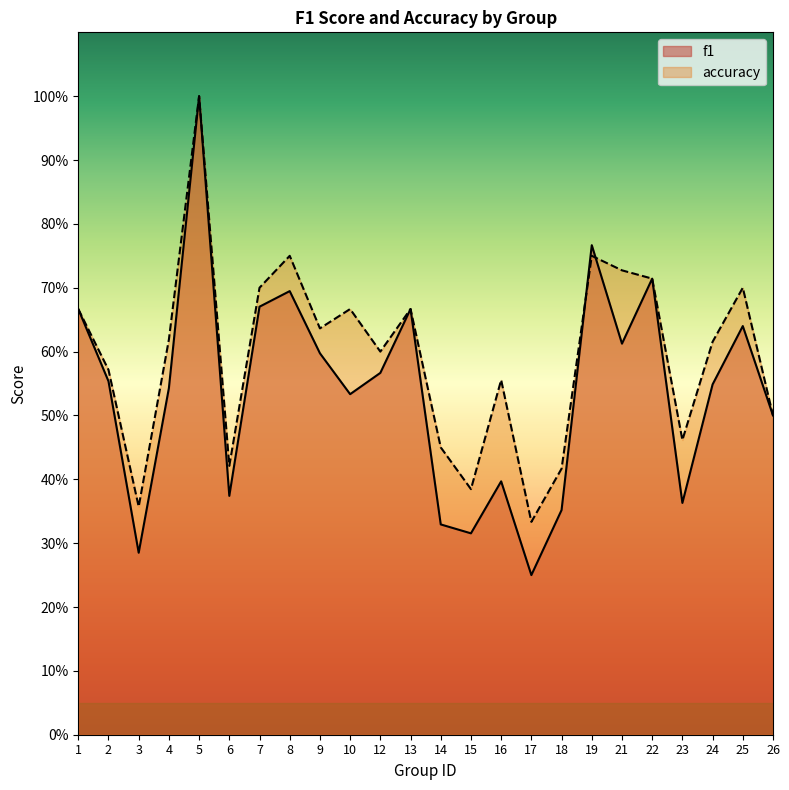

What is the highest value of the accuracy series?

1.0